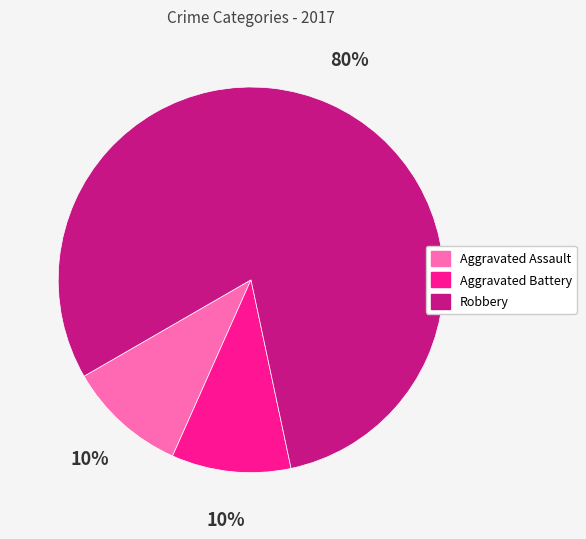

To the nearest percent, what percentage of the pie is Aggravated Battery?

10%